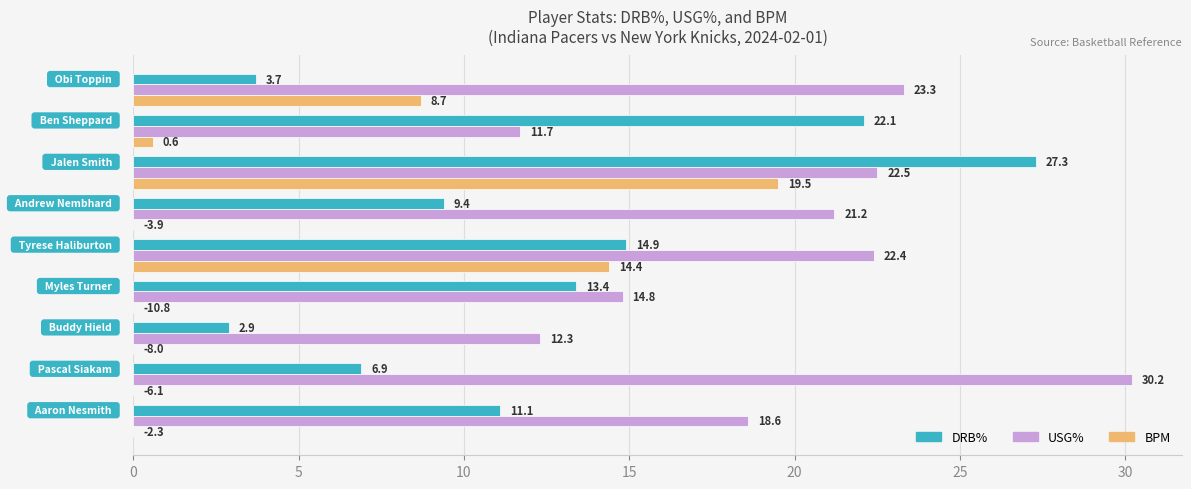

What are all the series names shown in the legend?

DRB%, USG%, BPM